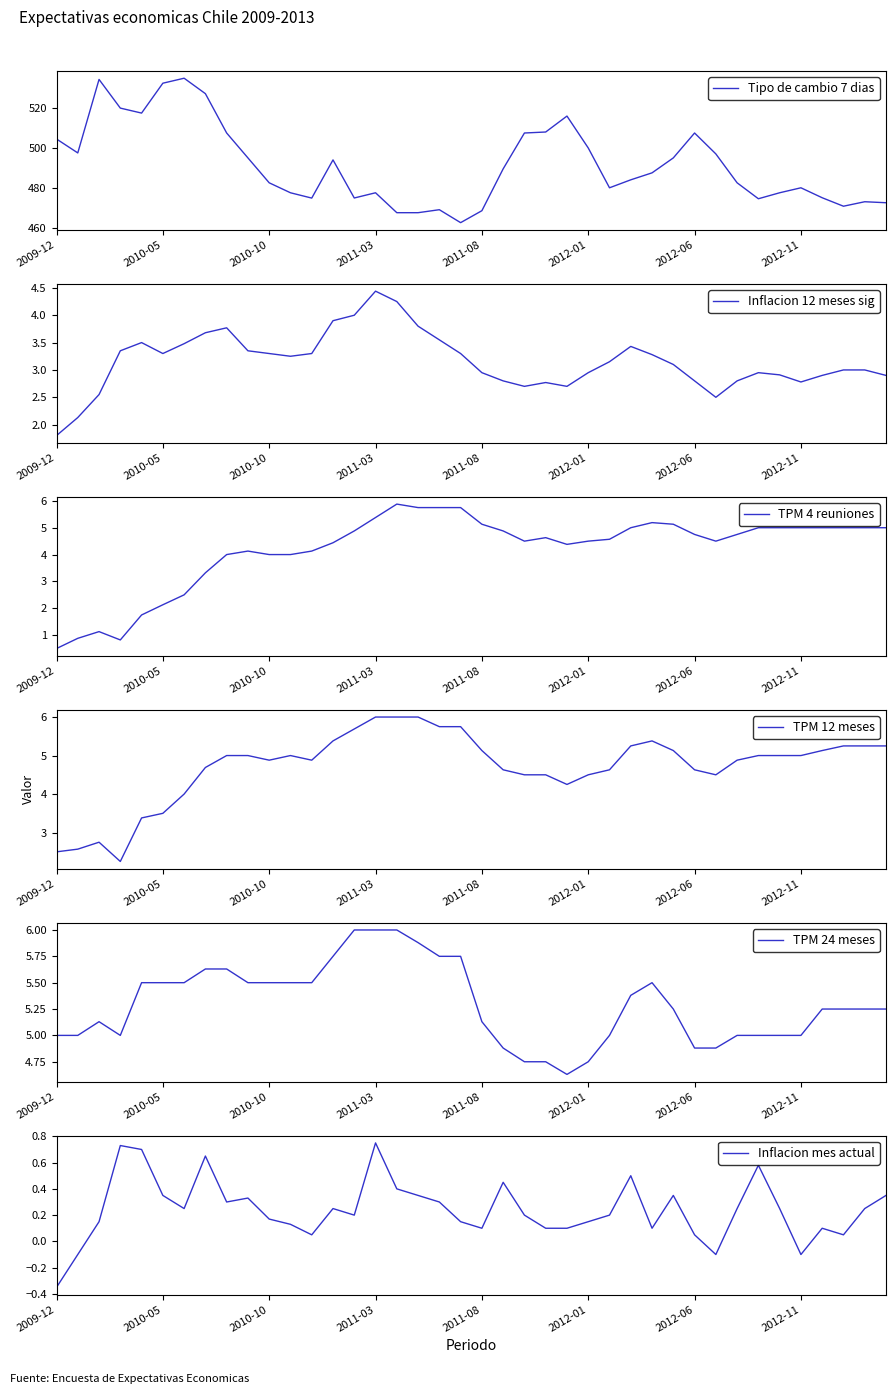

At how many categories does at least one series exceed 448?

40